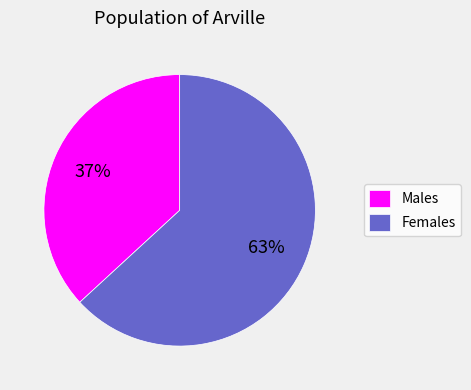

Rank the categories by value from highest to lowest.

Females, Males